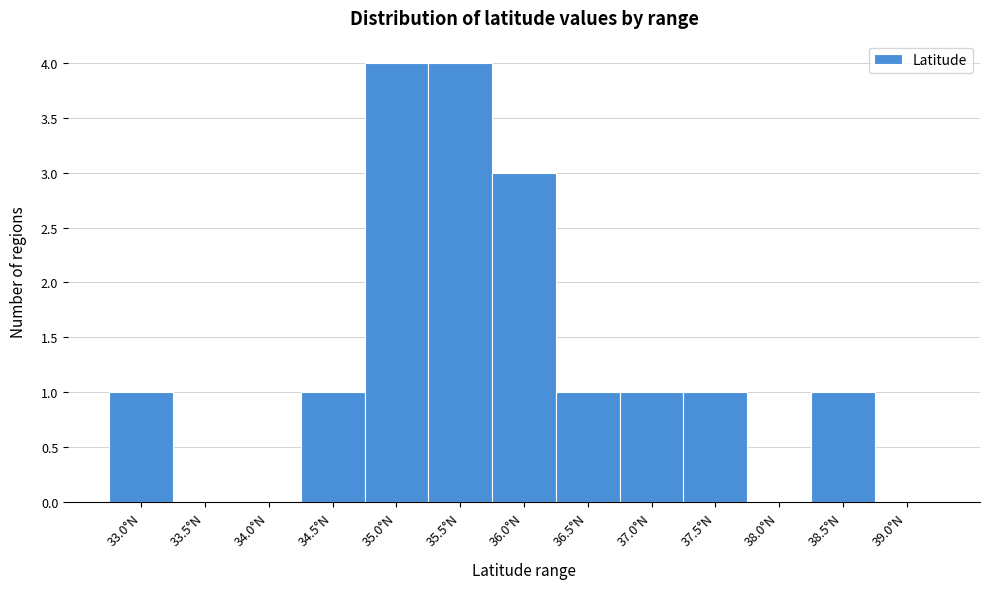

Reading right to left, what are all the values shown in this chart?

39.0°N=0	38.5°N=1	38.0°N=0	37.5°N=1	37.0°N=1	36.5°N=1	36.0°N=3	35.5°N=4	35.0°N=4	34.5°N=1	34.0°N=0	33.5°N=0	33.0°N=1